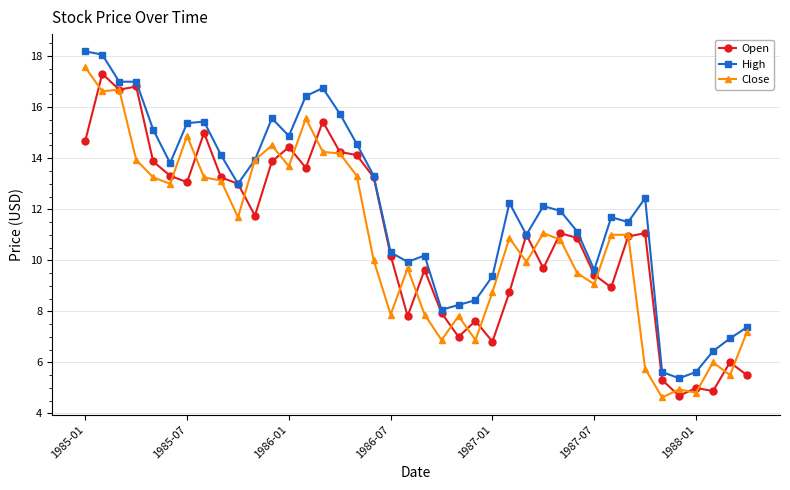

What is the minimum value shown in the chart?

4.6